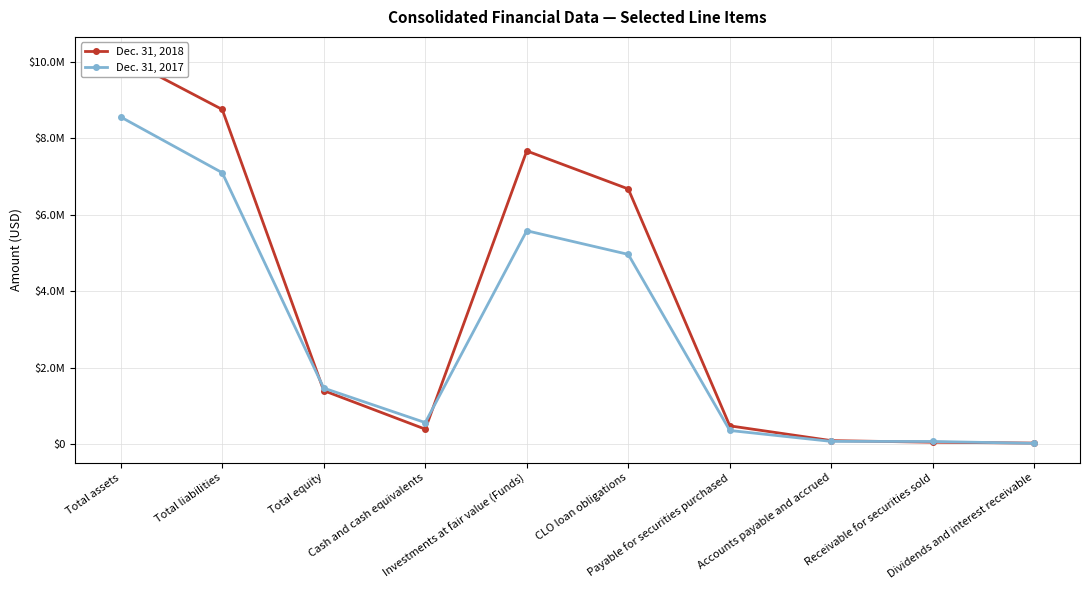

What position from the left is Total equity?

3